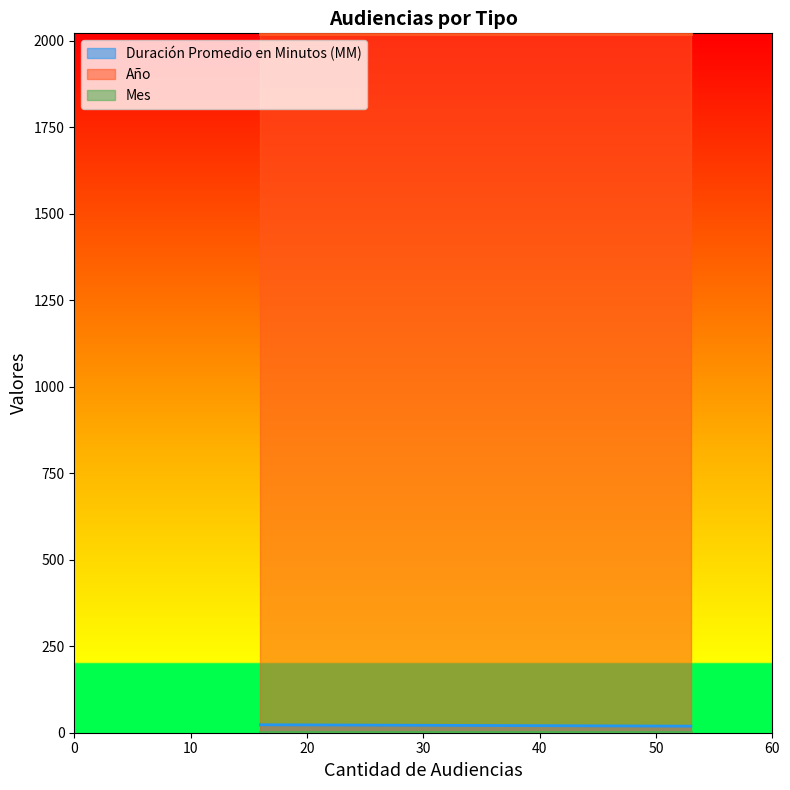

What is the value of the Duración Promedio en Minutos (MM) point at the 1st from the left?

23